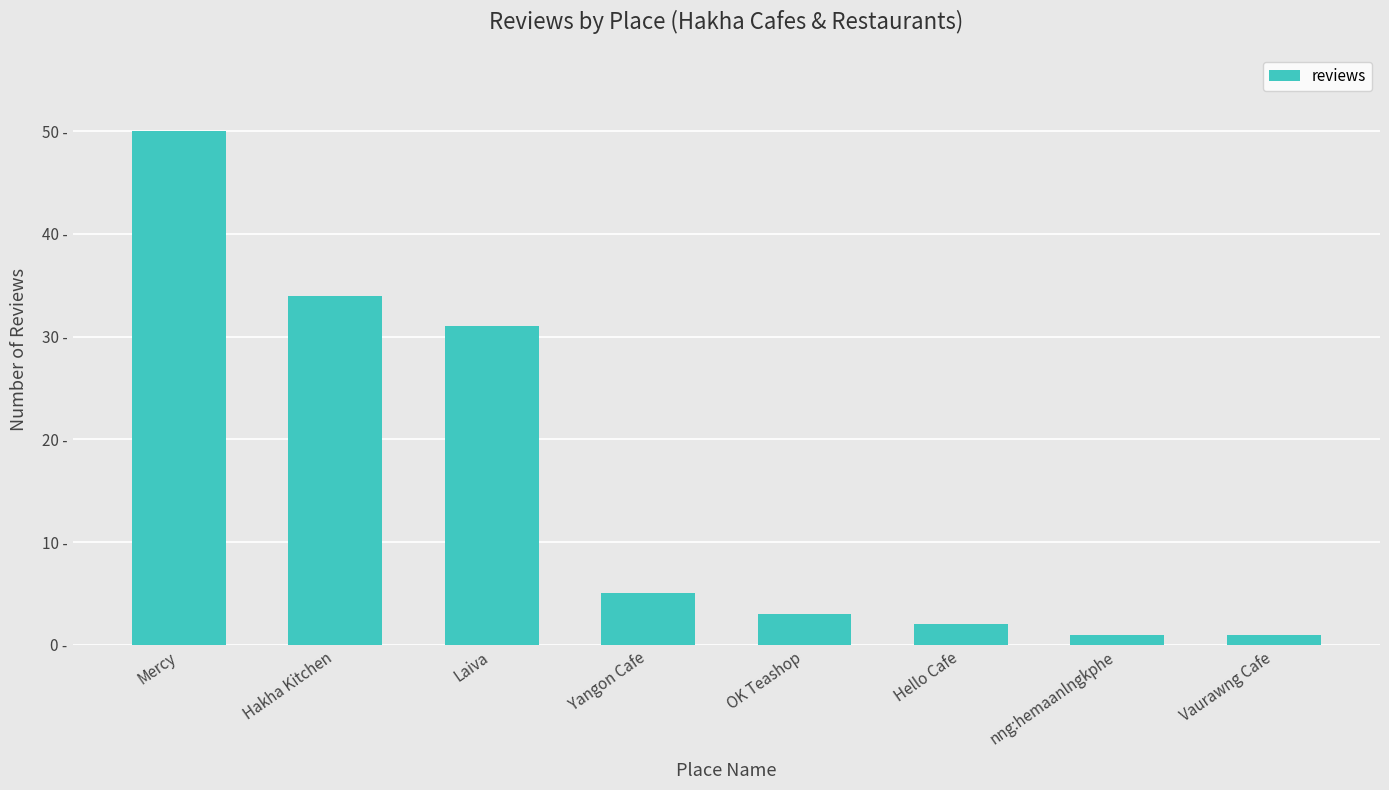

Reading right to left, list all the values displayed in this chart.

1	1	2	3	5	31	34	50